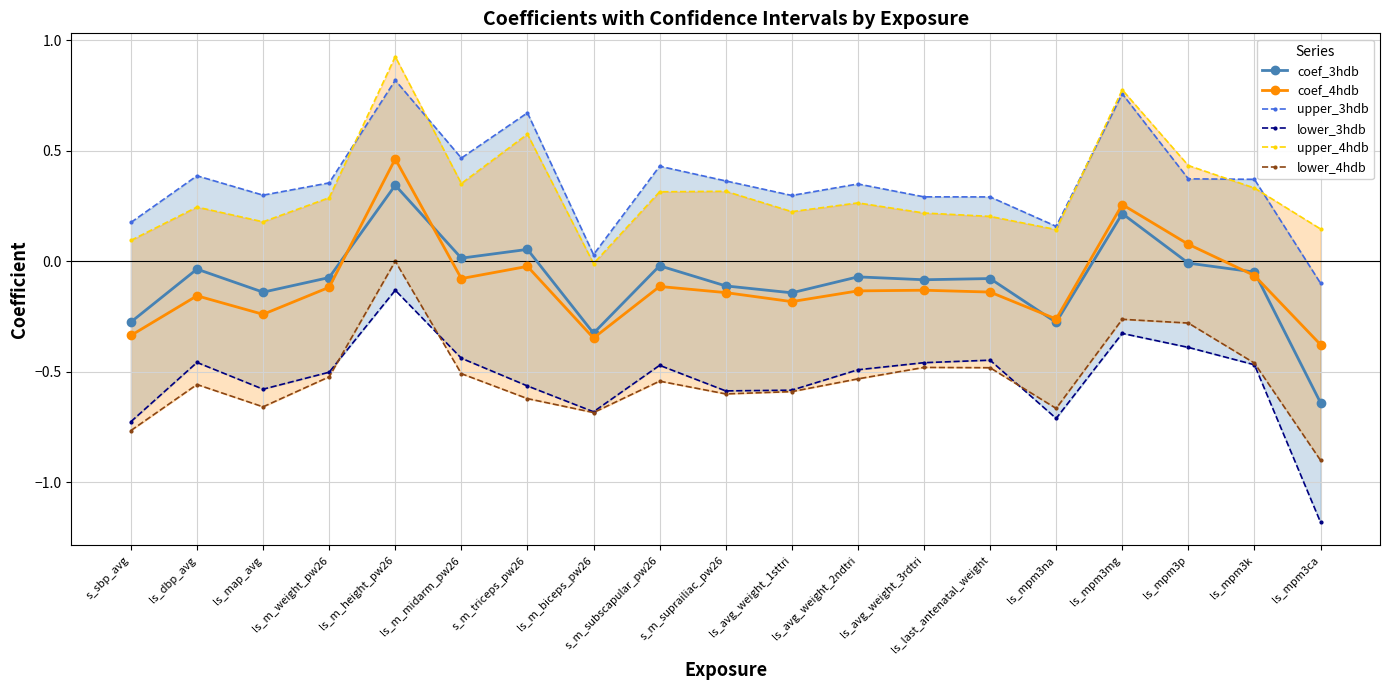

Reading right to left, transcribe all the data shown in this chart.

coef_3hdb: -0.6	-0.0	-0.0	0.2	-0.3	-0.1	-0.1	-0.1	-0.1	-0.1	-0.0	-0.3	0.1	0.0	0.3	-0.1	-0.1	-0.0	-0.3
coef_4hdb: -0.4	-0.1	0.1	0.3	-0.3	-0.1	-0.1	-0.1	-0.2	-0.1	-0.1	-0.3	-0.0	-0.1	0.5	-0.1	-0.2	-0.2	-0.3
upper_3hdb: -0.1	0.4	0.4	0.8	0.2	0.3	0.3	0.3	0.3	0.4	0.4	0.0	0.7	0.5	0.8	0.4	0.3	0.4	0.2
lower_3hdb: -1.2	-0.5	-0.4	-0.3	-0.7	-0.4	-0.5	-0.5	-0.6	-0.6	-0.5	-0.7	-0.6	-0.4	-0.1	-0.5	-0.6	-0.5	-0.7
upper_4hdb: 0.1	0.3	0.4	0.8	0.1	0.2	0.2	0.3	0.2	0.3	0.3	-0.0	0.6	0.4	0.9	0.3	0.2	0.2	0.1
lower_4hdb: -0.9	-0.5	-0.3	-0.3	-0.7	-0.5	-0.5	-0.5	-0.6	-0.6	-0.5	-0.7	-0.6	-0.5	-0.0	-0.5	-0.7	-0.6	-0.8